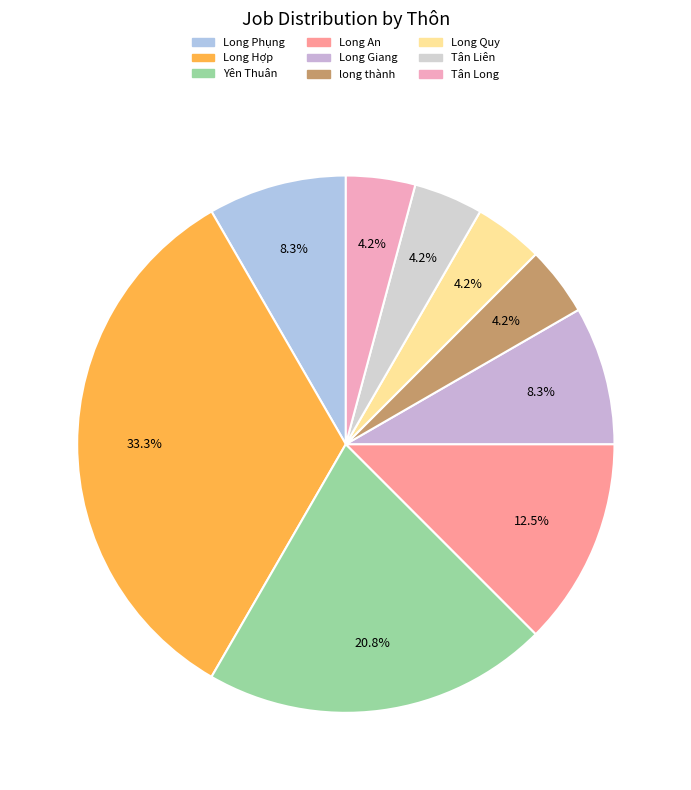

Which slice is the largest?

Long Hợp